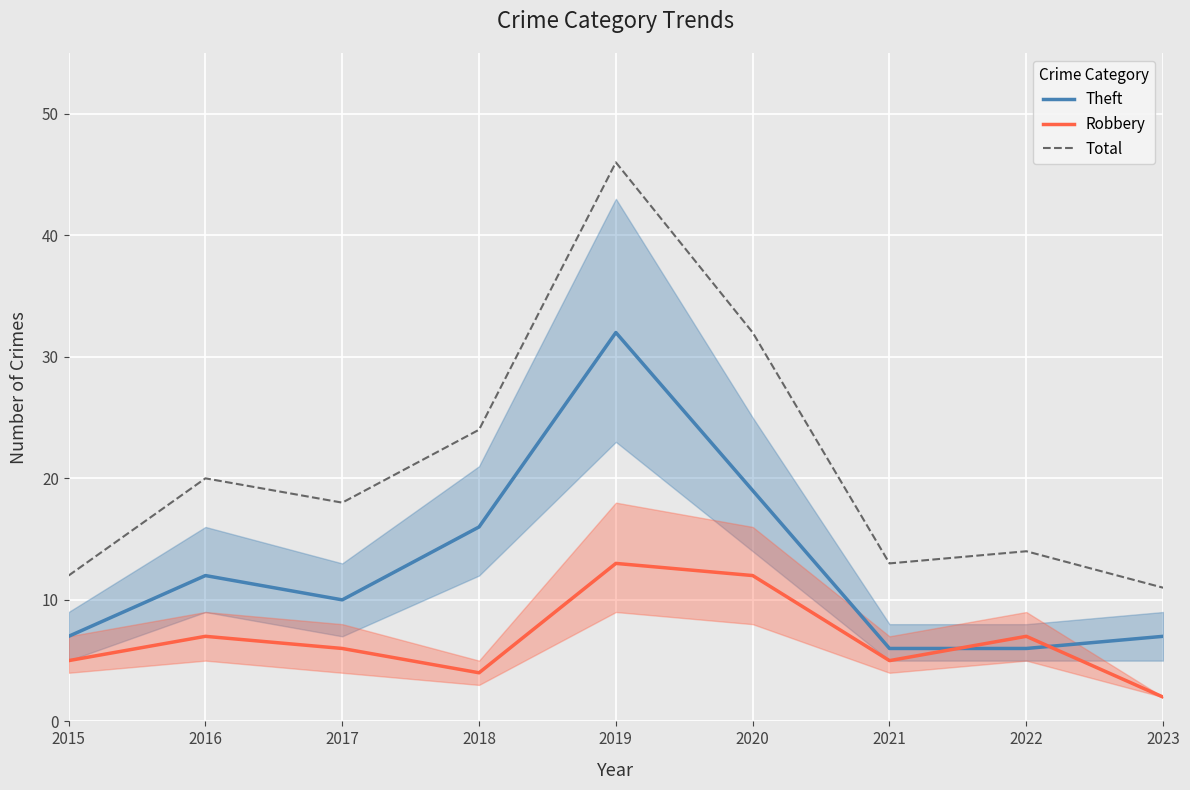

Where is the first local maximum for Theft?

2016